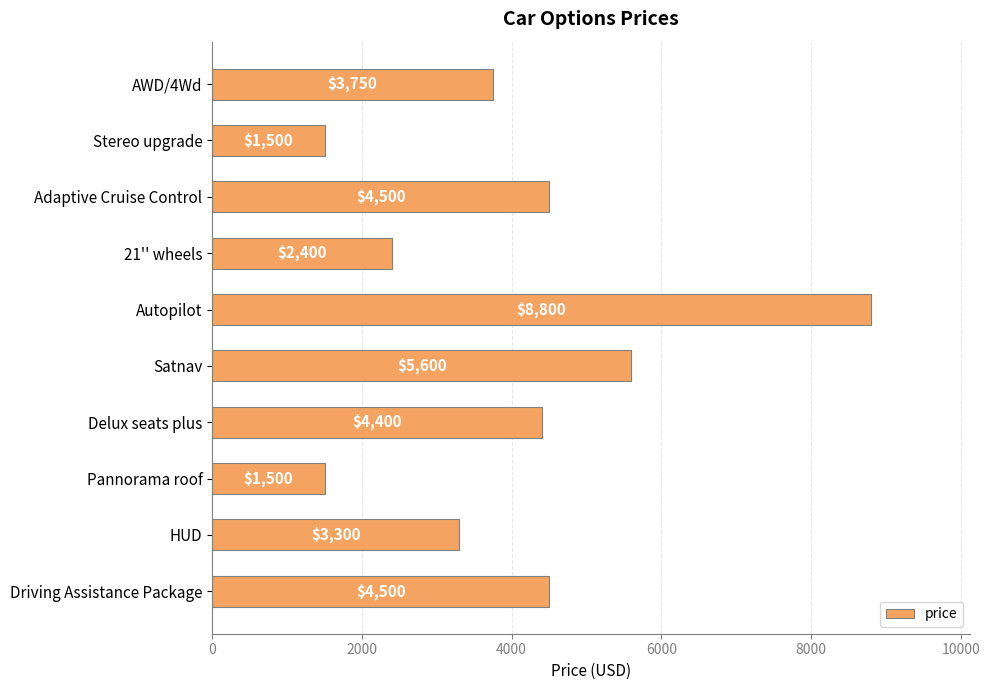

How many data points are less than 4400?

5